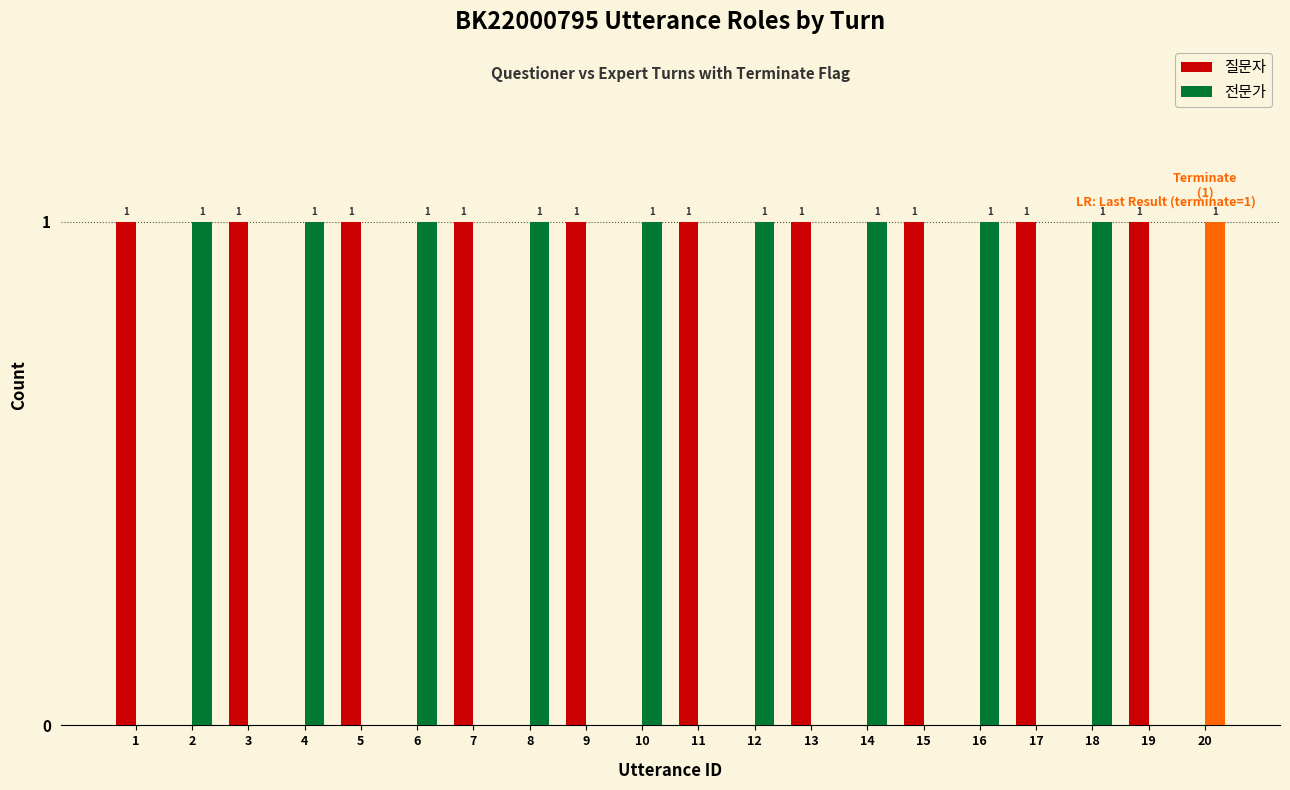

The 전문가 series shows 0 at 7. True or false?

True